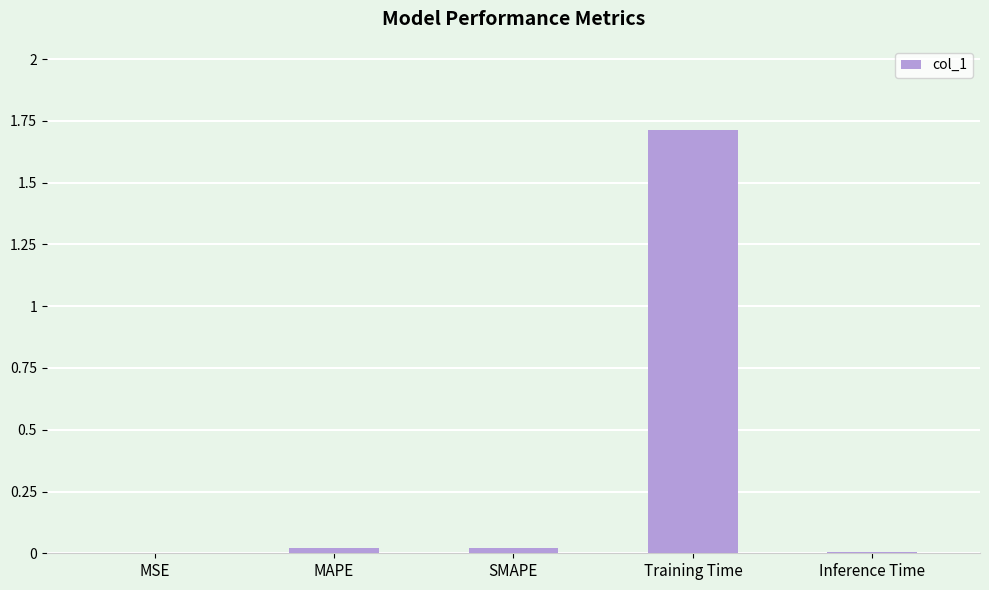

True or false: the data shows 0.0 at Inference Time.

True